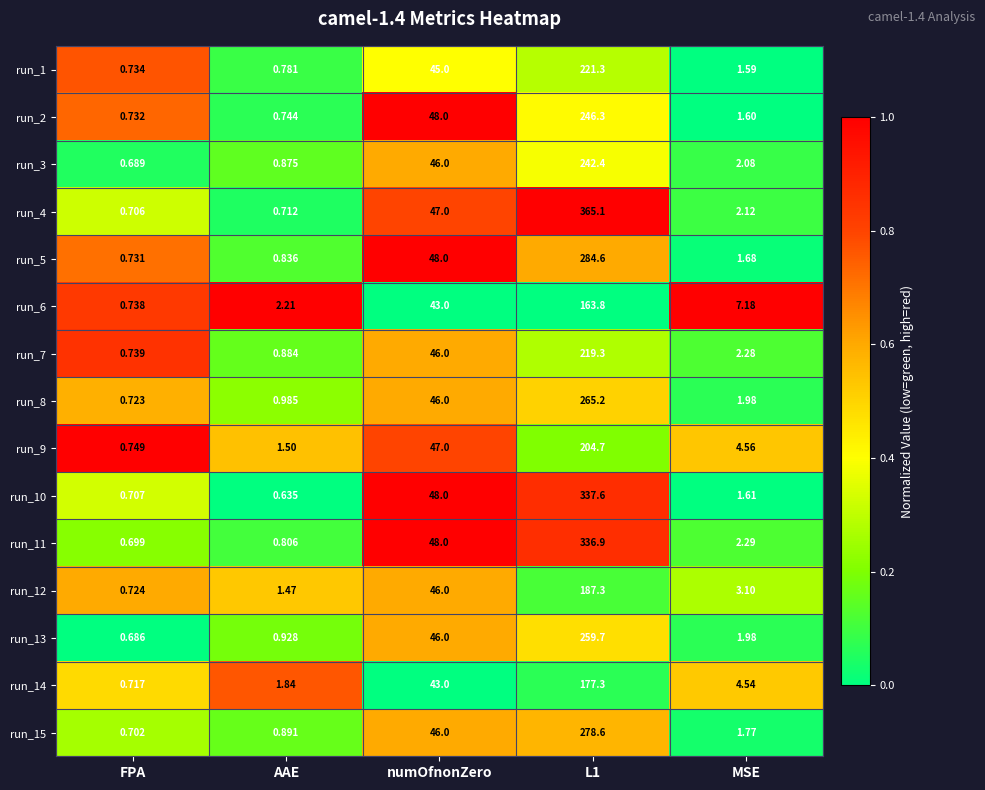

At which label does run_12 reach its minimum?

FPA